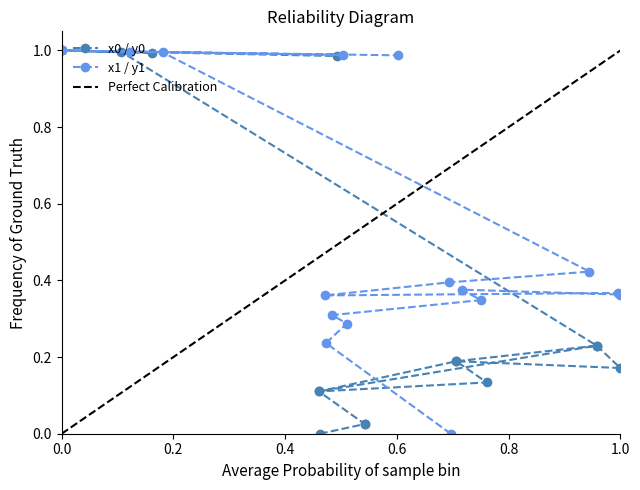

True or false: y1 and y0 intersect in this chart.

True